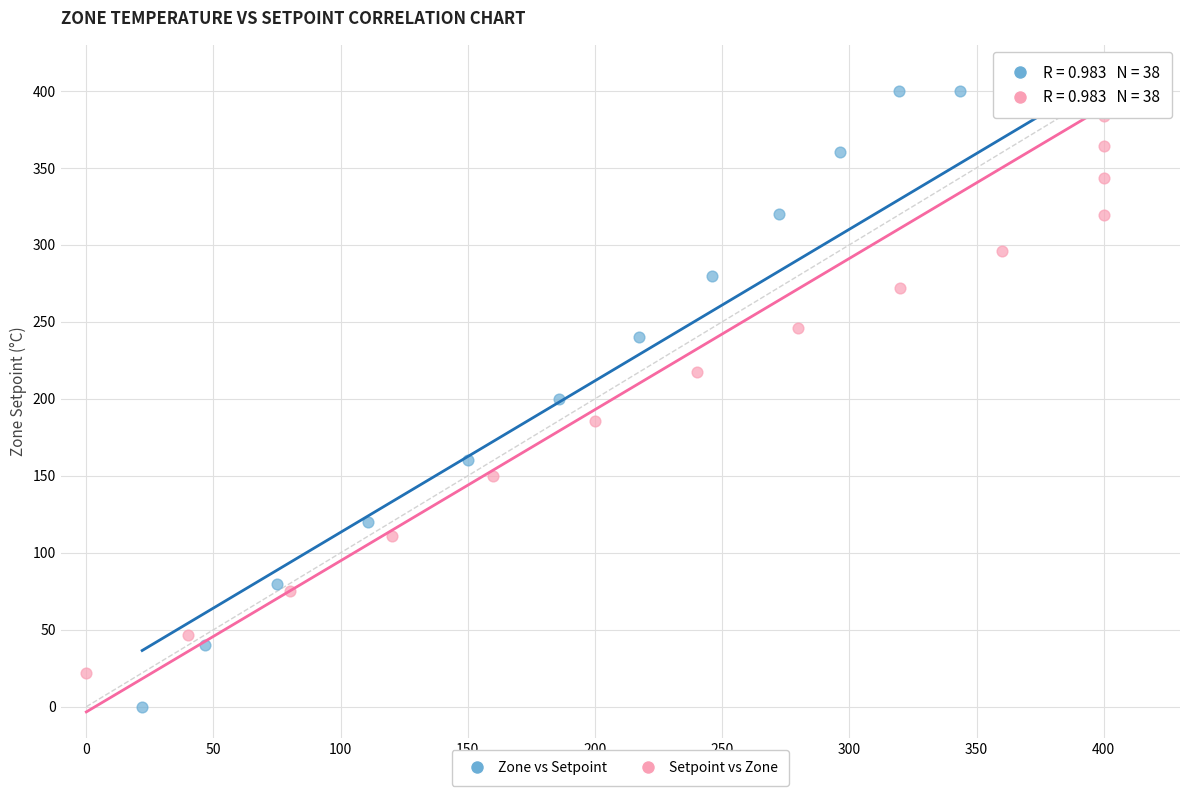

Which series has the largest Y range (max minus min)?

Zone vs Setpoint